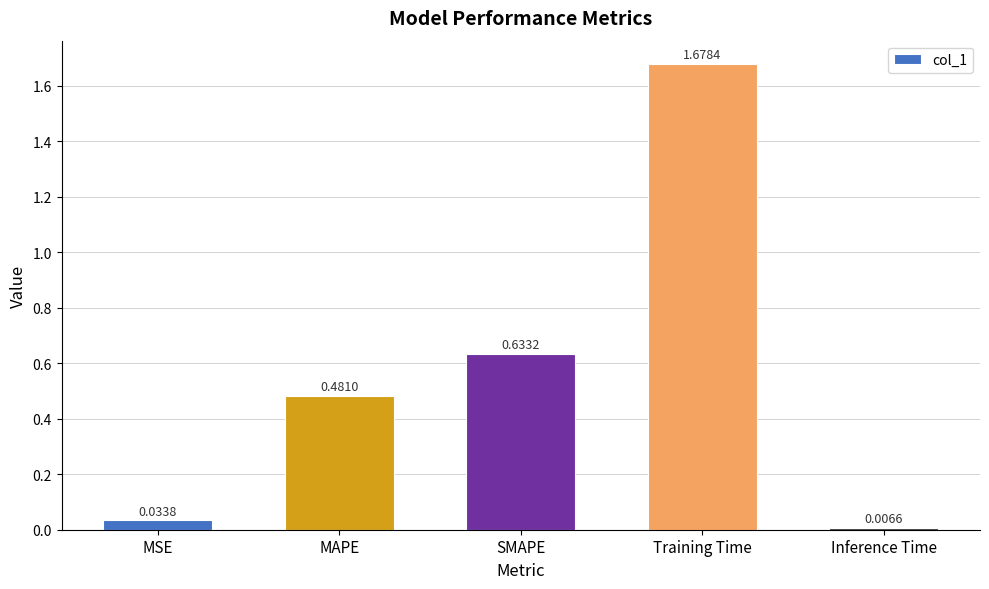

At which category does the chart reach its minimum across all series?

Inference Time